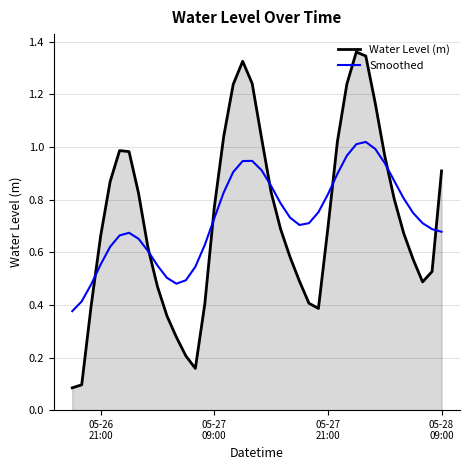

List the series in order of their peak value, highest first.

Water Level (m), Smoothed